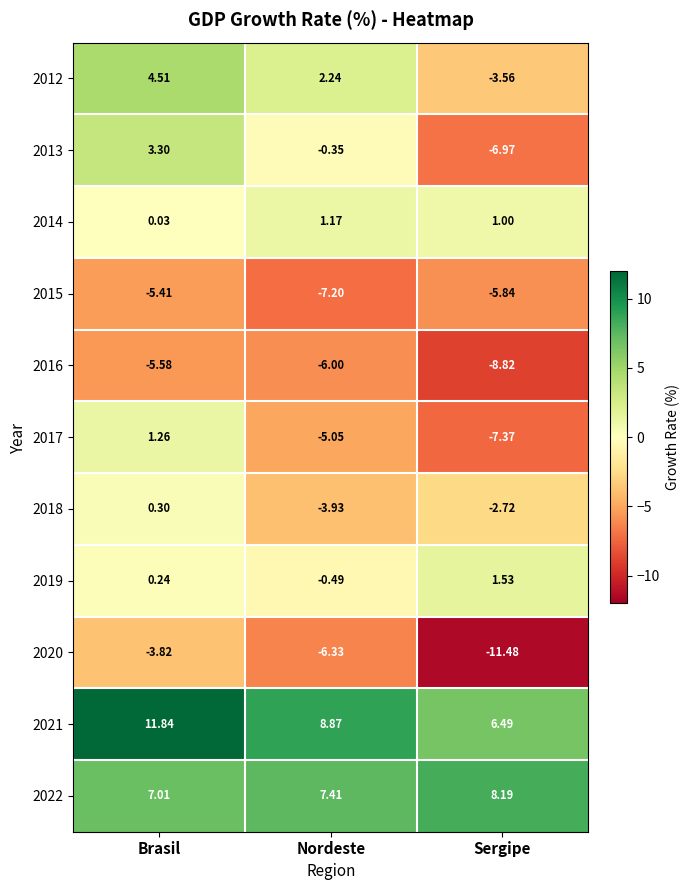

Count the number of categories in the chart.

3